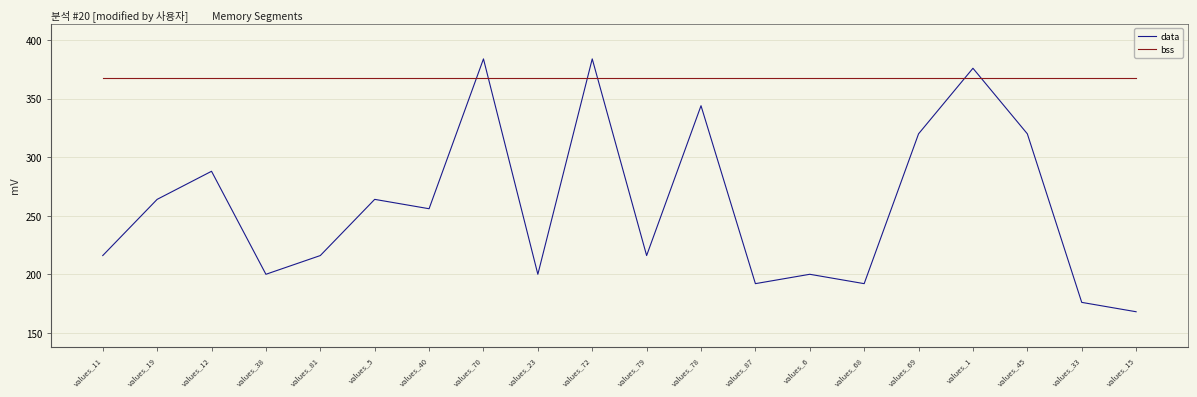

Where is the first local minimum for data?

values_38